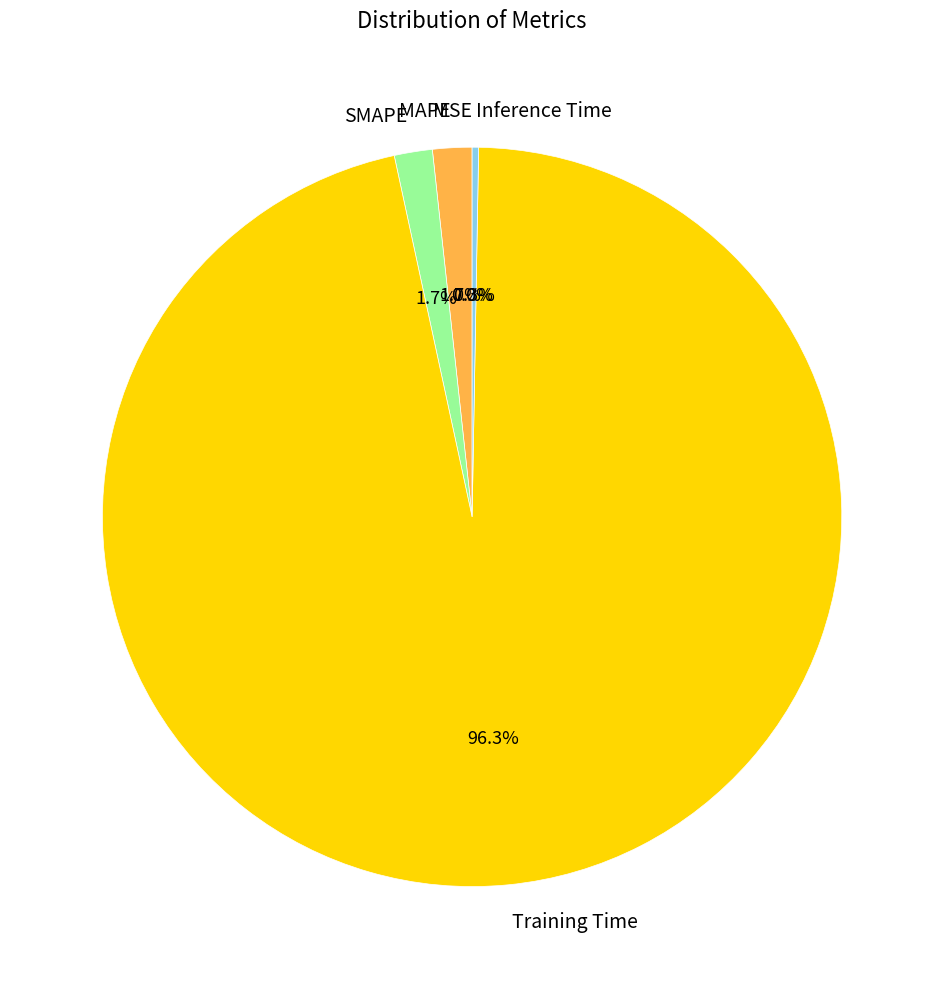

The MSE slice represents 1% of the pie. True or false?

False